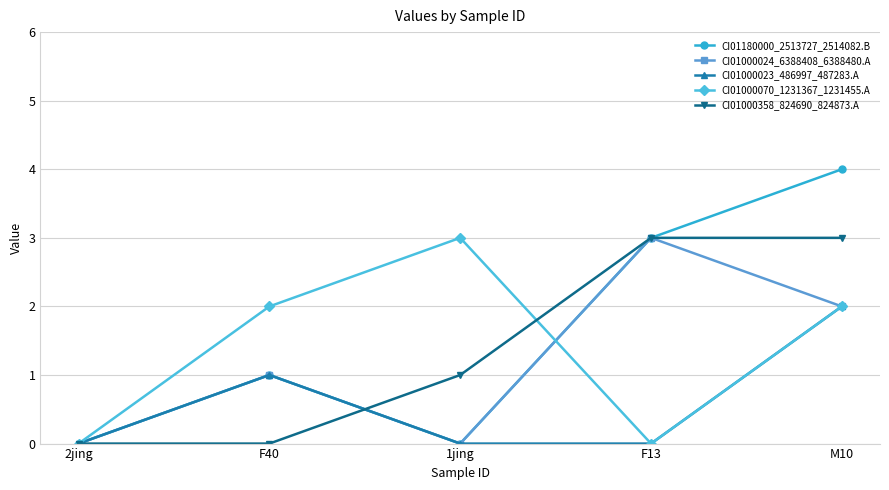

What is the label of the 1st point from the left?

2jing